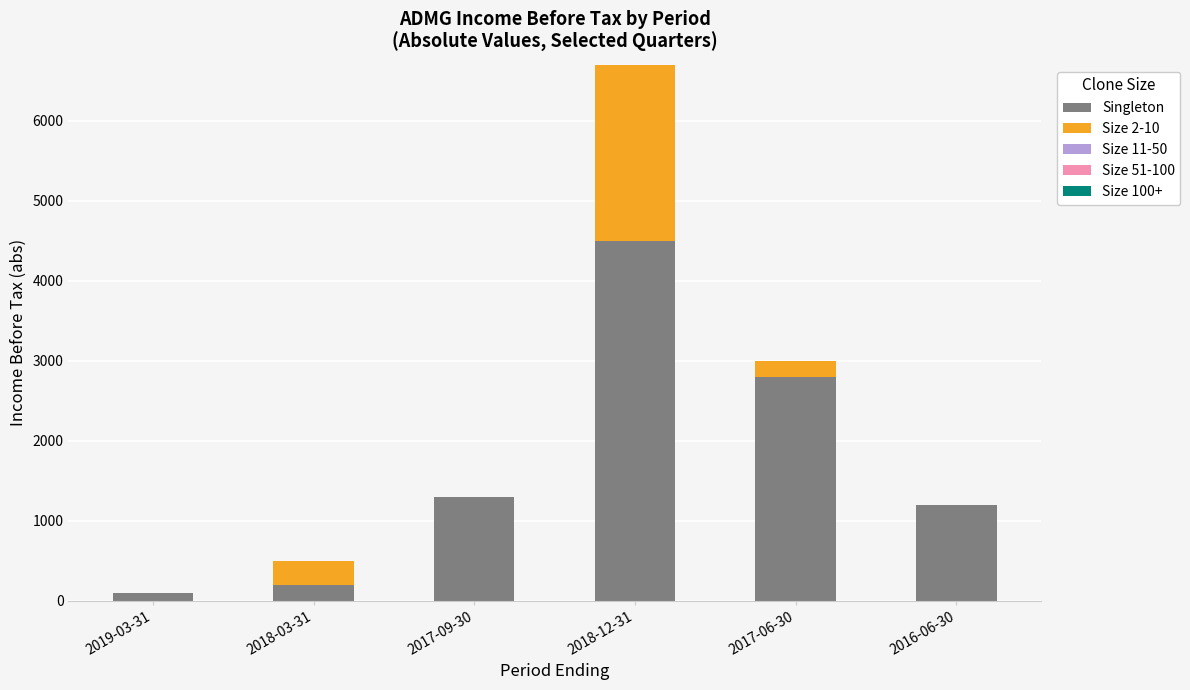

What is the highest value of the Singleton series?

4500